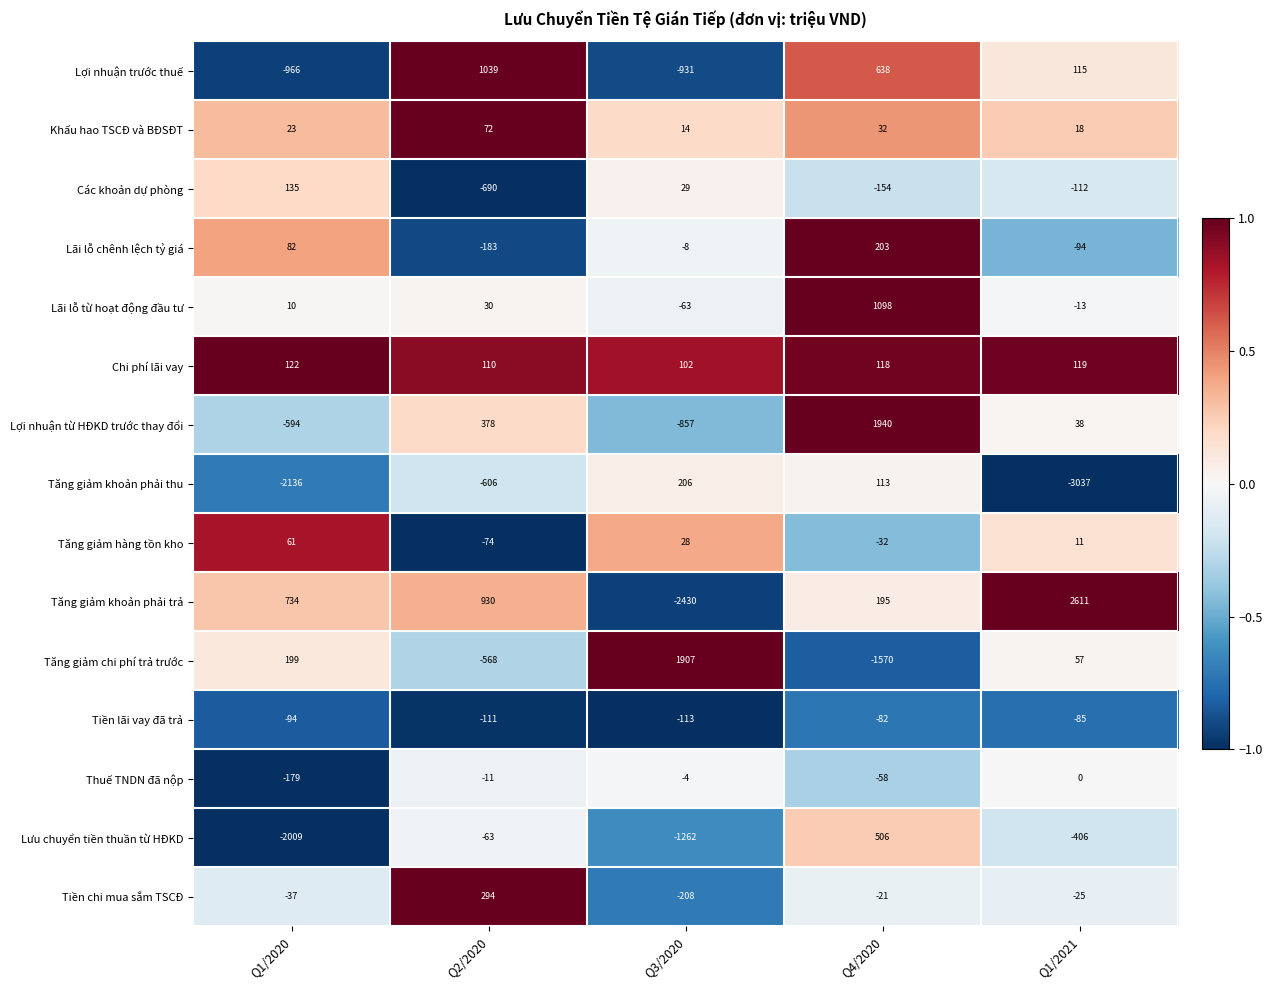

Which series has the largest total across all categories?

Tăng giảm khoản phải trả